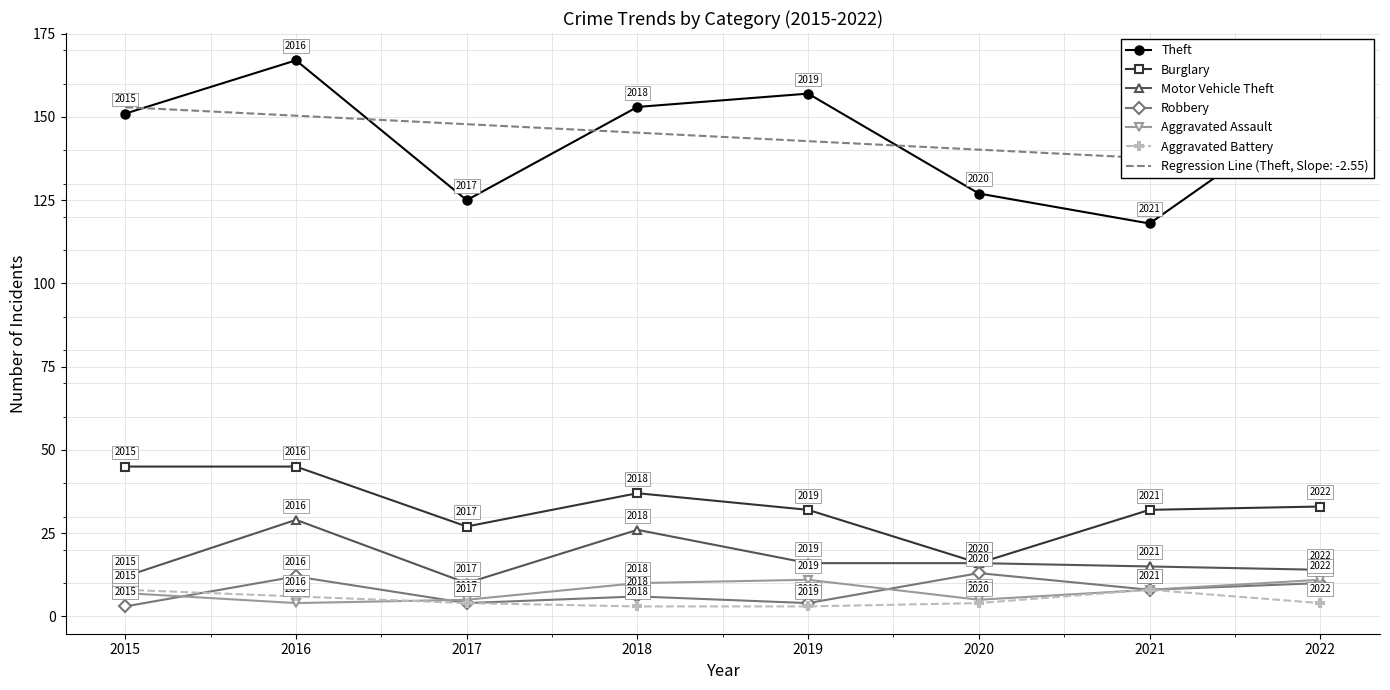

List the series in order of their peak value, highest first.

Theft, Burglary, Motor Vehicle Theft, Robbery, Aggravated Assault, Aggravated Battery